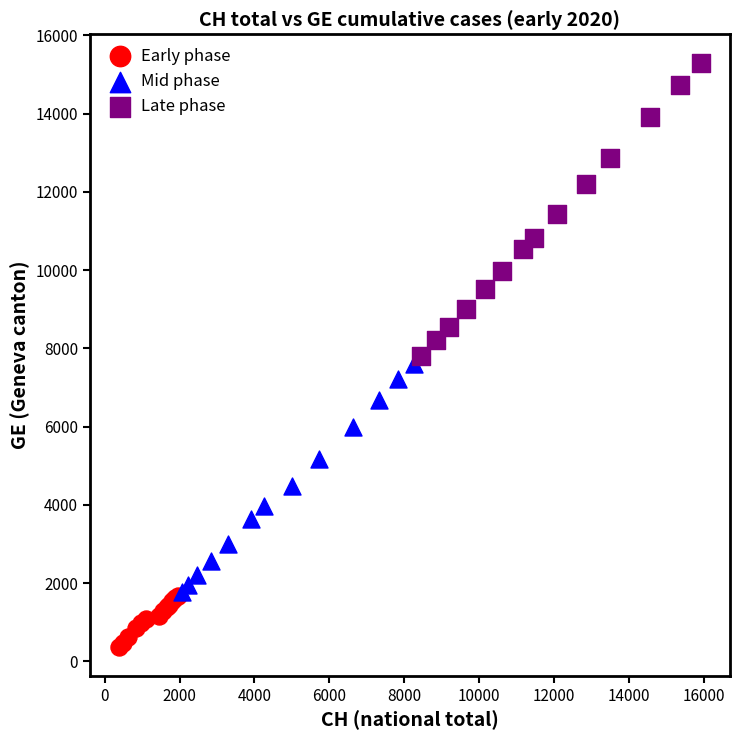

Which series reaches the minimum Y coordinate?

Early phase